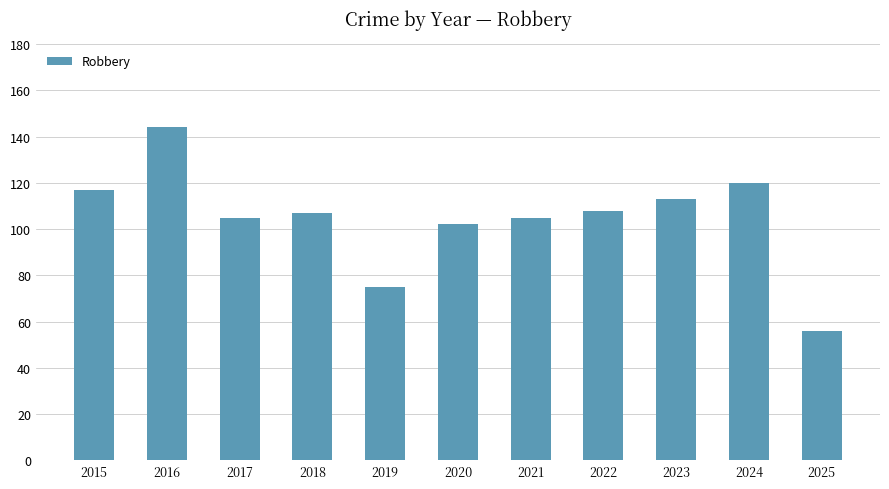

What is the value of the 3rd bar from the left?

105